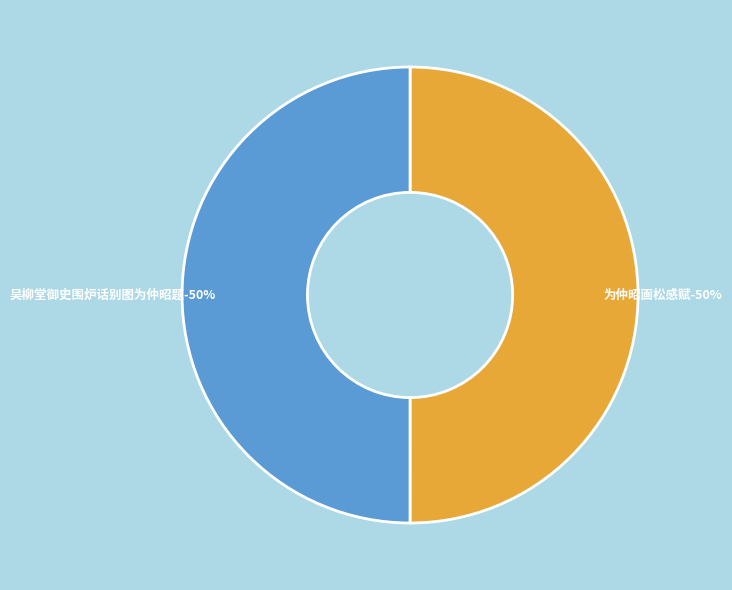

Does 吴柳堂御史围炉话别图为仲昭题 account for over 50% of the chart?

No